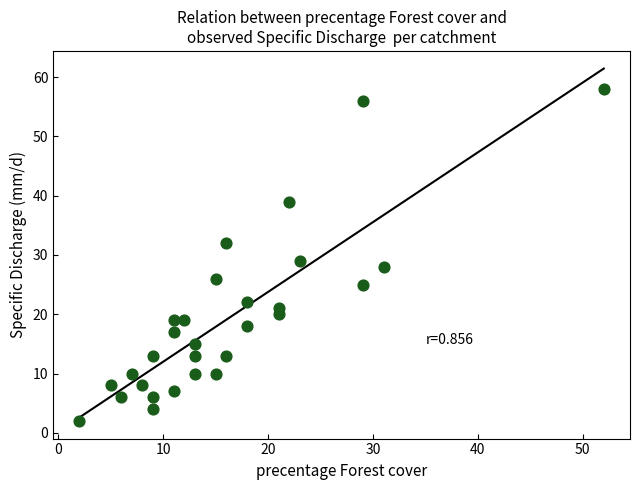

What Y value in the scatter plot is closest to 30?

29